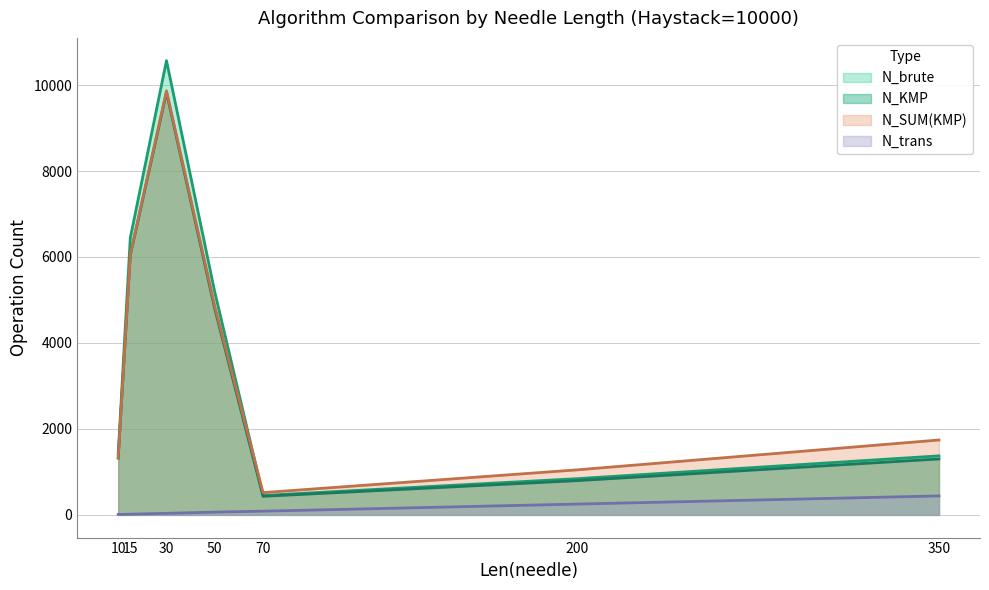

At which category is the sum across all series the highest?

30